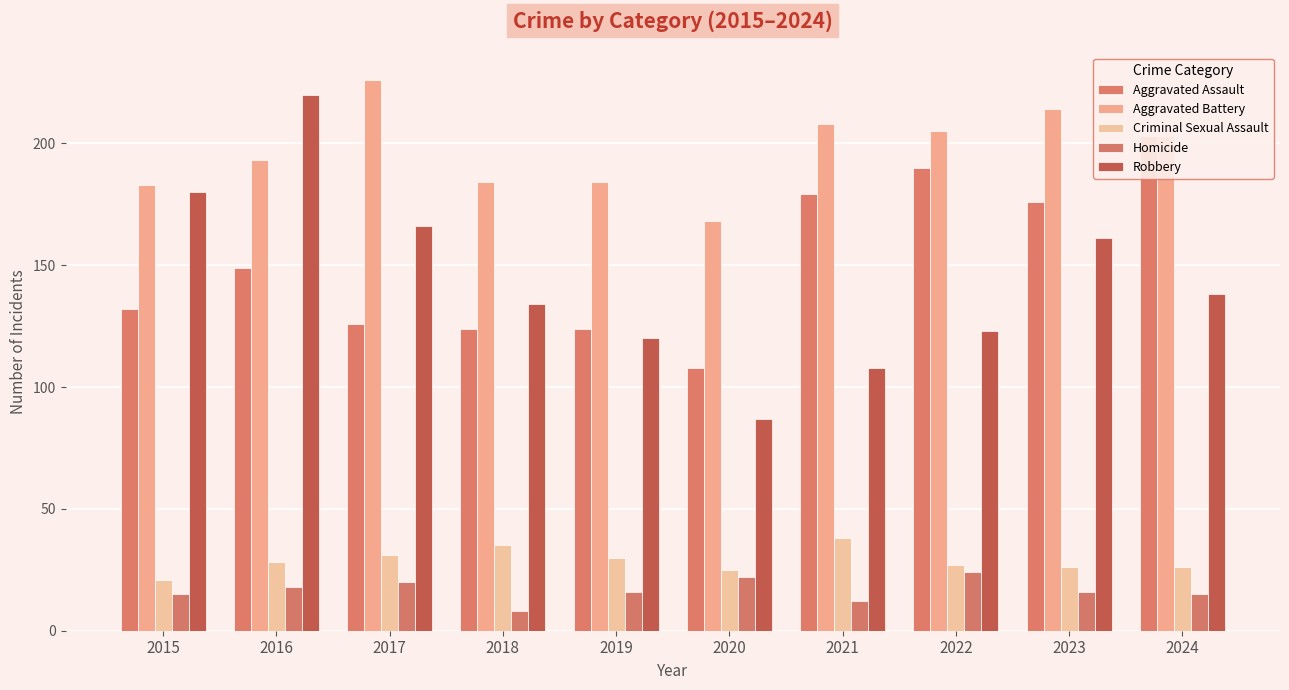

What are all the series names shown in the legend?

Aggravated Assault, Aggravated Battery, Criminal Sexual Assault, Homicide, Robbery